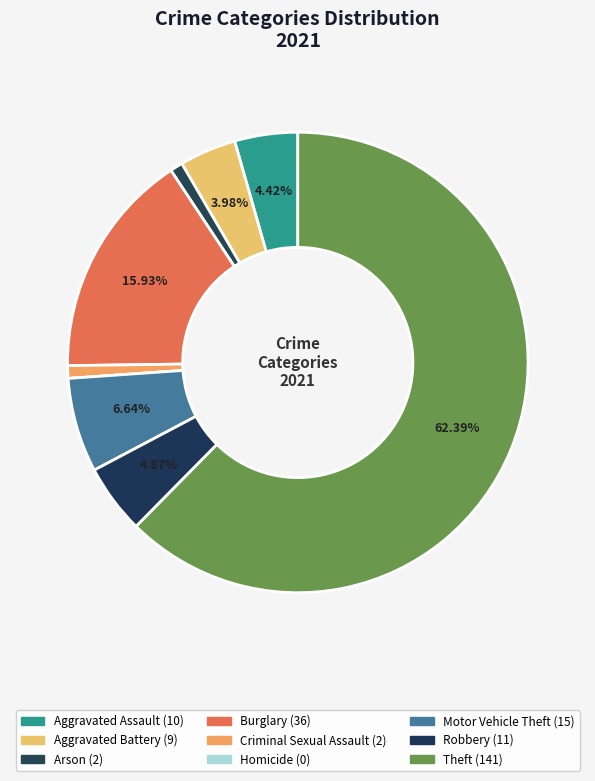

To the nearest percent, what is the difference between the Homicide and Burglary slice percentages?

16%